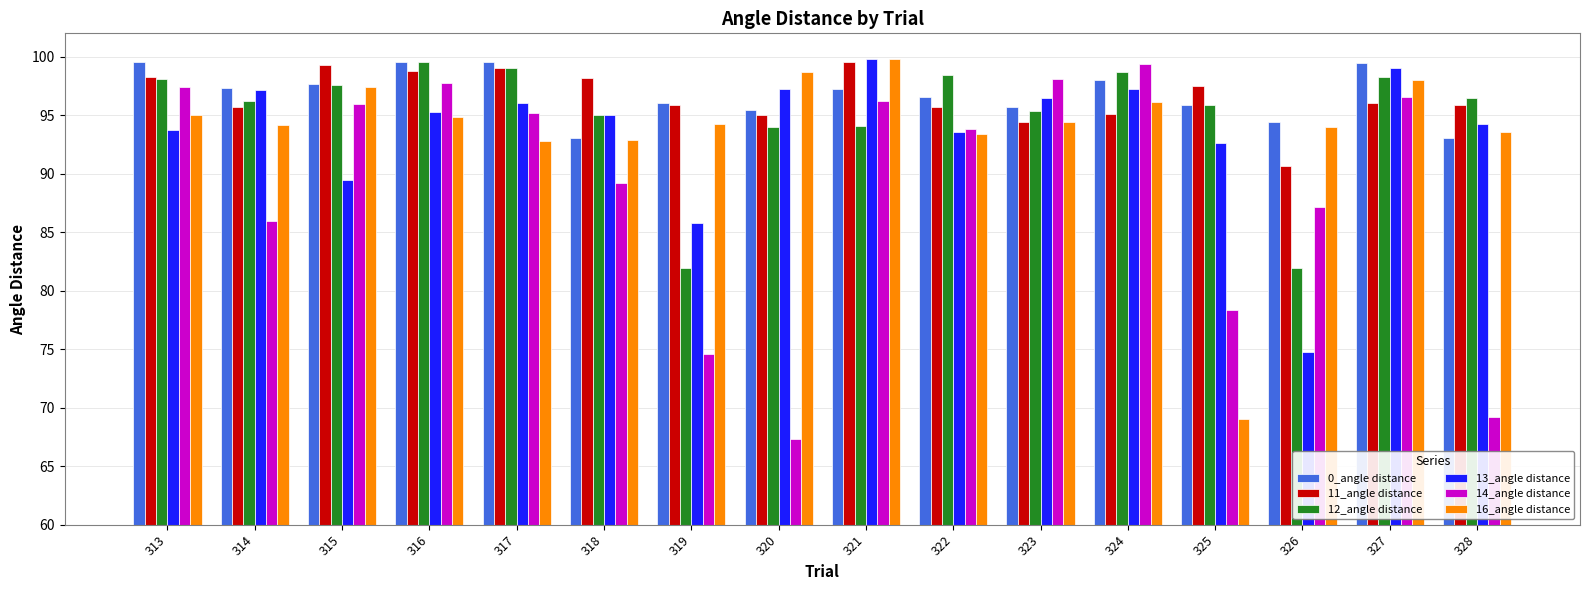

Is the value of 11_angle distance at 327 greater than the value of 13_angle distance at 318?

Yes